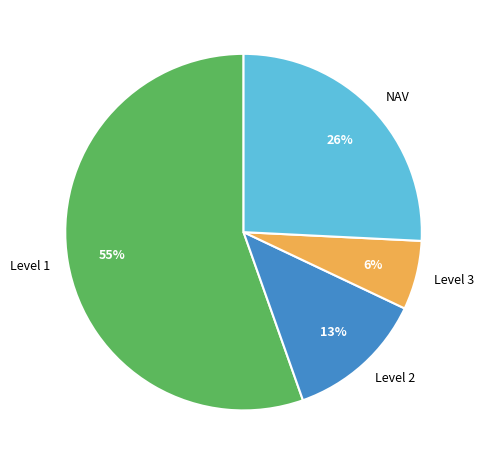

To the nearest percent, what is the average slice percentage?

25%